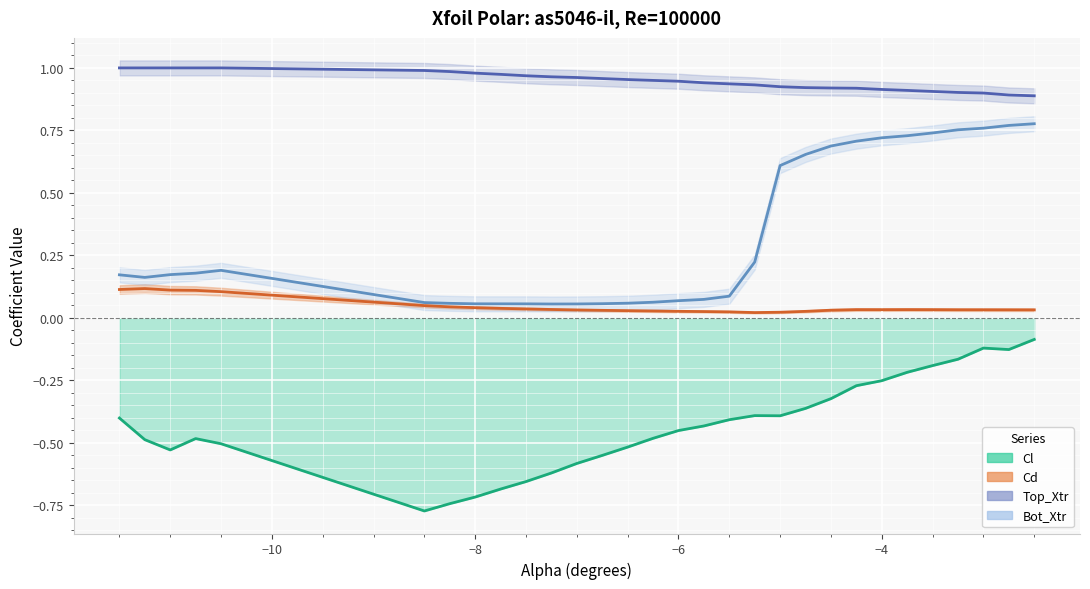

The value of Cd at -3.75 is 0.0. True or false?

False